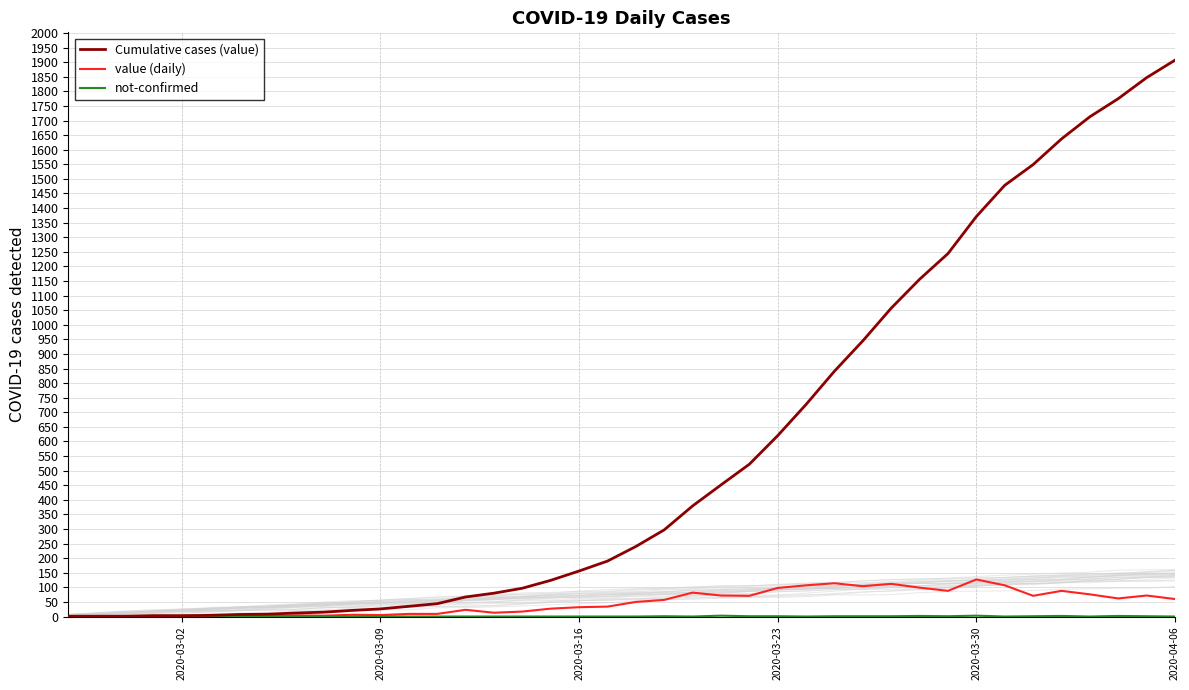

How many values in not-confirmed are above zero?

17